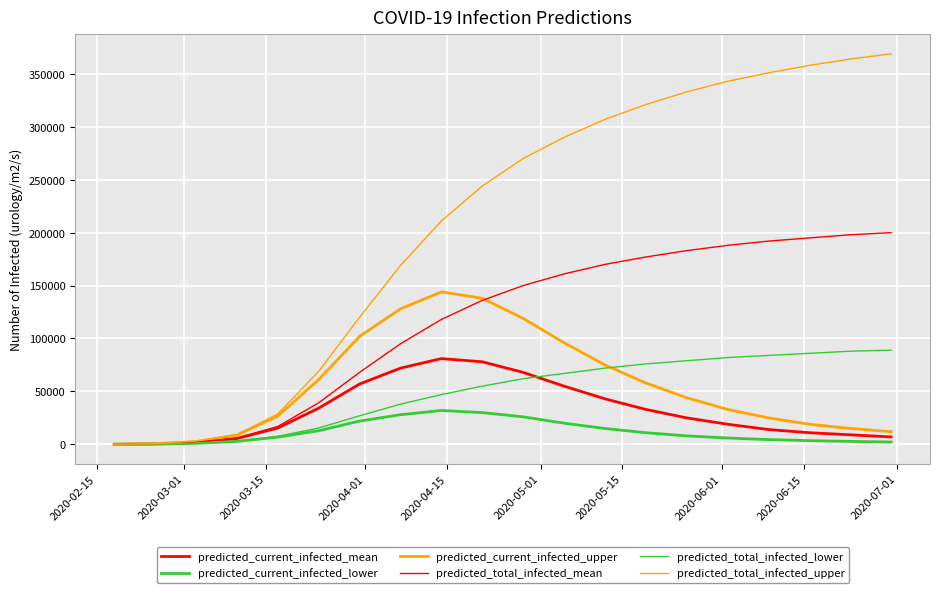

What is the minimum value for predicted_total_infected_lower?

30